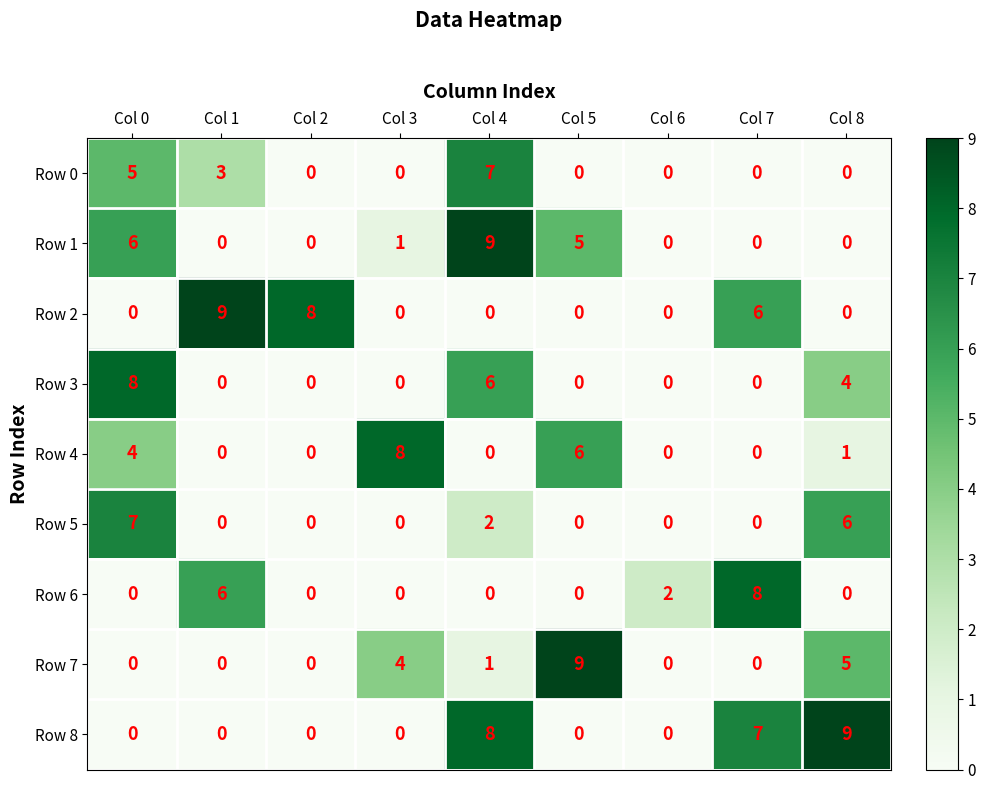

Between Col 3 and Col 5, which series saw the biggest shift?

Row 7